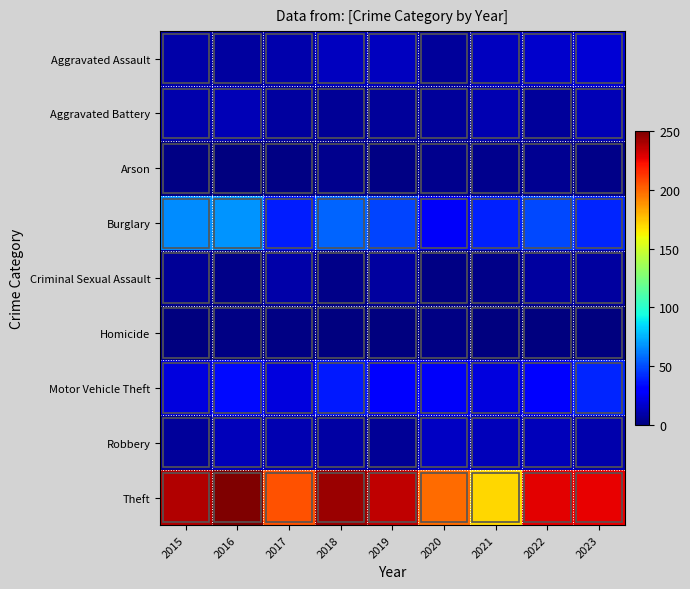

At which category does the chart reach its peak across all series?

2016